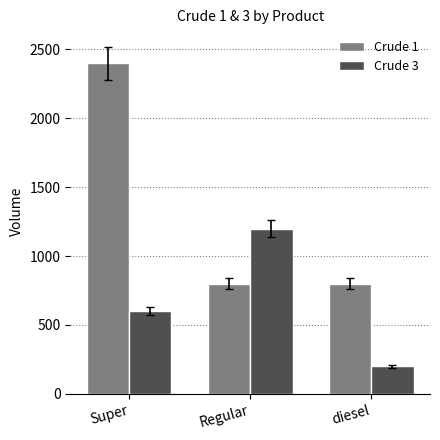

List the series in order of their overall mean, highest first.

Crude 1, Crude 3